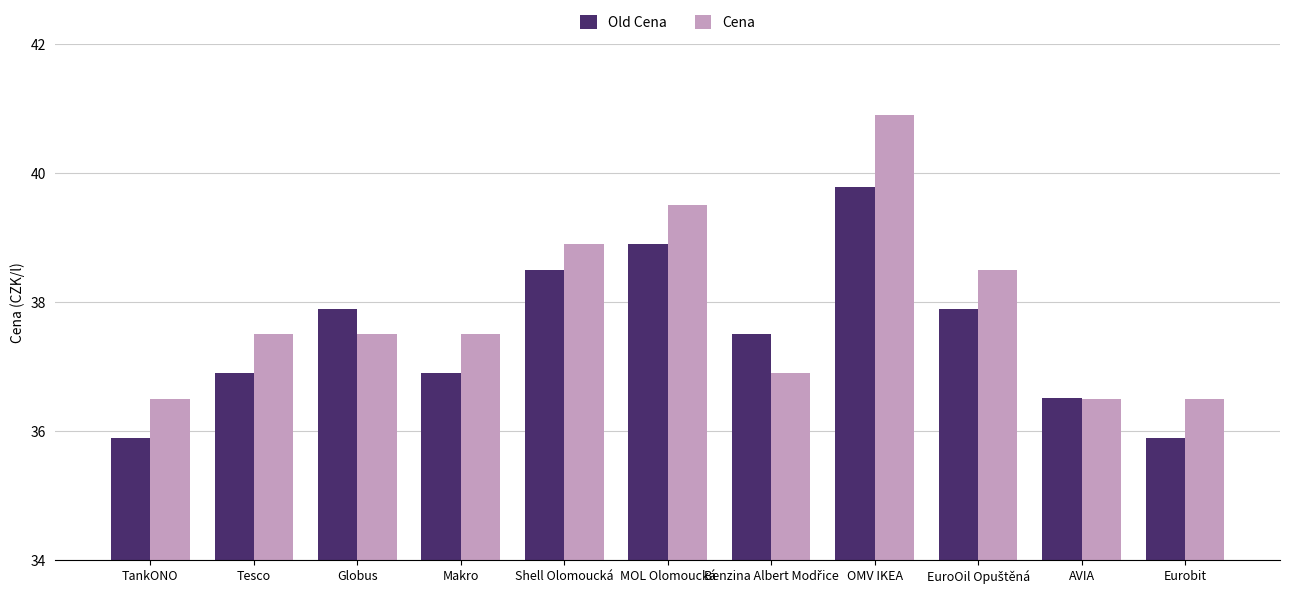

List the series in order of their peak value, highest first.

Cena, Old Cena